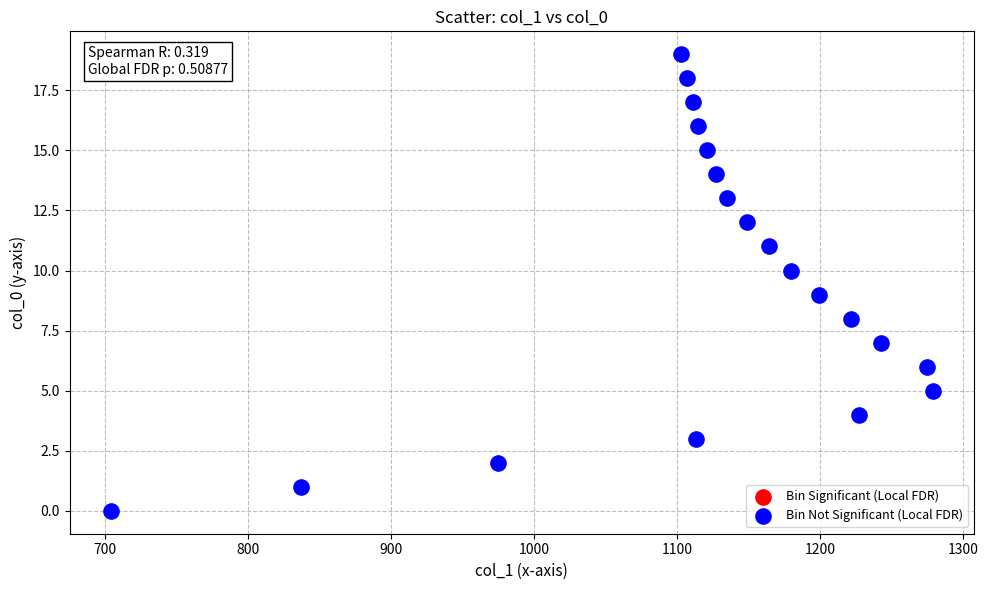

What is the range of Y values (max minus min)?

19